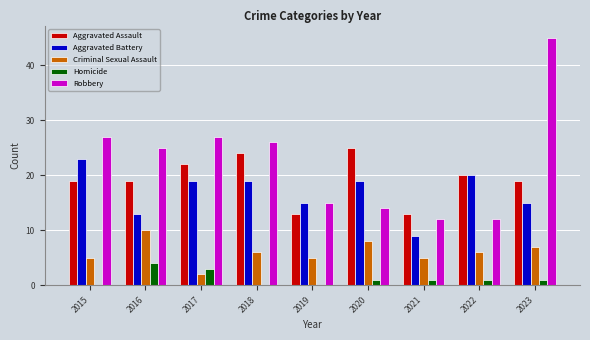

Read the Aggravated Battery value at 2017, to the nearest 5.

20